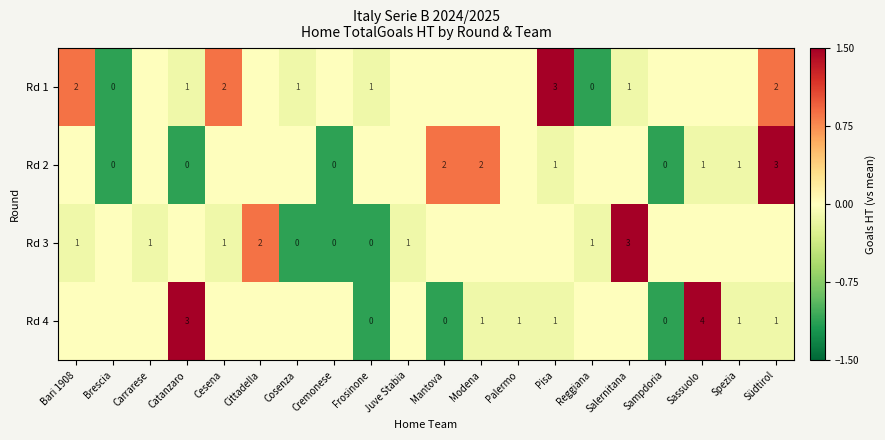

The Rd 3 series shows 2 at Bari 1908. True or false?

False